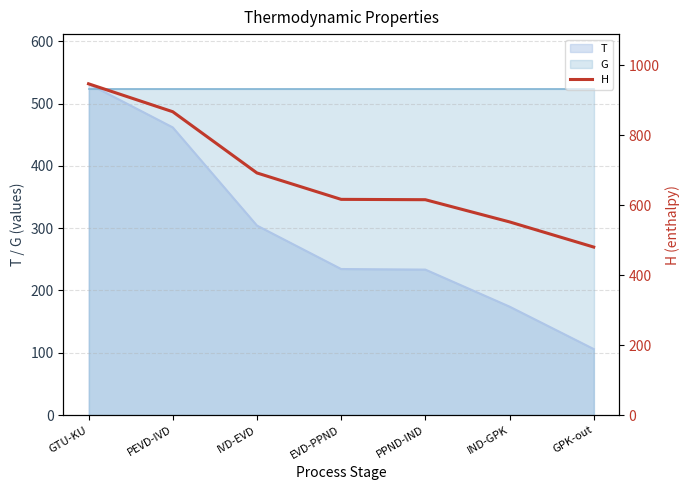

What is the maximum value shown in the chart?

946.9